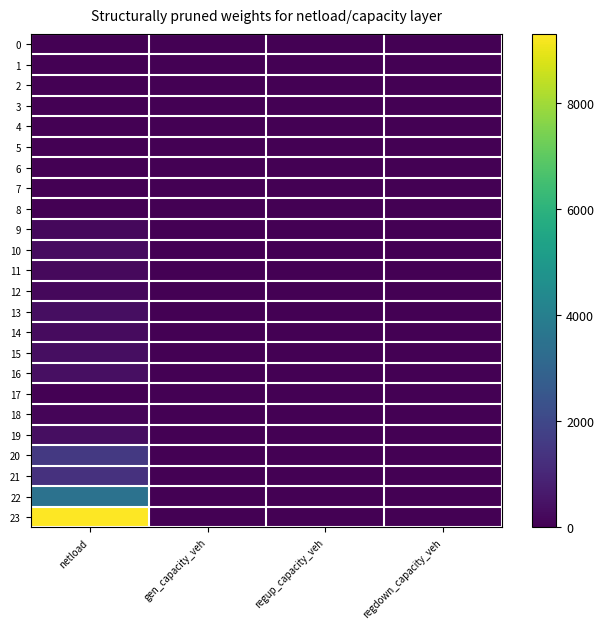

Reading right to left, extract all data points from this chart.

0: regdown_capacity_veh=0.0	regup_capacity_veh=0.0	gen_capacity_veh=0.0	netload=0.0
1: regdown_capacity_veh=0.0	regup_capacity_veh=0.0	gen_capacity_veh=0.0	netload=0.0
2: regdown_capacity_veh=0.0	regup_capacity_veh=0.0	gen_capacity_veh=0.0	netload=0.0
3: regdown_capacity_veh=0.0	regup_capacity_veh=0.0	gen_capacity_veh=0.0	netload=0.0
4: regdown_capacity_veh=0.0	regup_capacity_veh=0.0	gen_capacity_veh=0.0	netload=0.0
5: regdown_capacity_veh=0.0	regup_capacity_veh=0.0	gen_capacity_veh=0.0	netload=0.0
6: regdown_capacity_veh=0.0	regup_capacity_veh=0.0	gen_capacity_veh=0.0	netload=0.0
7: regdown_capacity_veh=0.0	regup_capacity_veh=0.0	gen_capacity_veh=0.0	netload=22.7
8: regdown_capacity_veh=0.0	regup_capacity_veh=0.0	gen_capacity_veh=0.0	netload=0.0
9: regdown_capacity_veh=0.0	regup_capacity_veh=0.0	gen_capacity_veh=0.0	netload=203.1
10: regdown_capacity_veh=0.0	regup_capacity_veh=0.0	gen_capacity_veh=0.0	netload=302.2
11: regdown_capacity_veh=0.0	regup_capacity_veh=0.0	gen_capacity_veh=0.0	netload=251.8
12: regdown_capacity_veh=0.0	regup_capacity_veh=0.0	gen_capacity_veh=0.0	netload=201.4
13: regdown_capacity_veh=0.0	regup_capacity_veh=0.0	gen_capacity_veh=0.0	netload=352.5
14: regdown_capacity_veh=0.0	regup_capacity_veh=0.0	gen_capacity_veh=0.0	netload=277.5
15: regdown_capacity_veh=0.0	regup_capacity_veh=0.0	gen_capacity_veh=0.0	netload=352.5
16: regdown_capacity_veh=0.0	regup_capacity_veh=0.0	gen_capacity_veh=0.0	netload=365.8
17: regdown_capacity_veh=0.0	regup_capacity_veh=0.0	gen_capacity_veh=0.0	netload=0.0
18: regdown_capacity_veh=0.0	regup_capacity_veh=0.0	gen_capacity_veh=0.0	netload=118.3
19: regdown_capacity_veh=0.0	regup_capacity_veh=0.0	gen_capacity_veh=0.0	netload=357.3
20: regdown_capacity_veh=0.0	regup_capacity_veh=0.0	gen_capacity_veh=0.0	netload=1556.7
21: regdown_capacity_veh=0.0	regup_capacity_veh=0.0	gen_capacity_veh=0.0	netload=1327.3
22: regdown_capacity_veh=0.0	regup_capacity_veh=0.0	gen_capacity_veh=0.0	netload=3503.8
23: regdown_capacity_veh=0.0	regup_capacity_veh=0.0	gen_capacity_veh=0.0	netload=9312.4